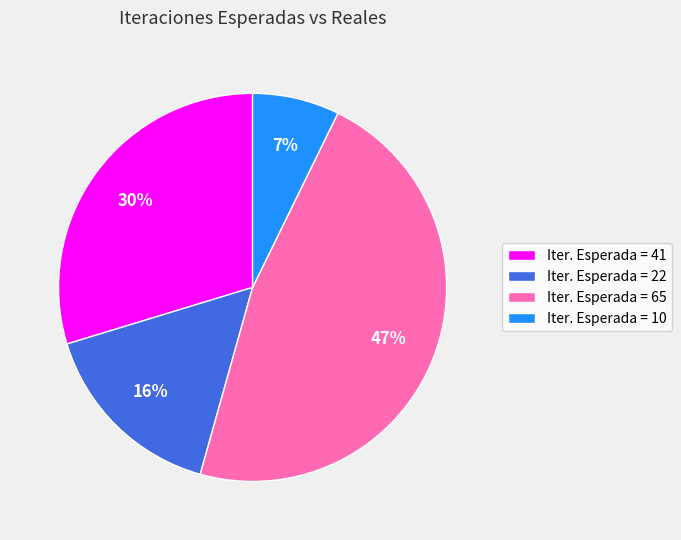

Combined, do Iter. Esperada = 65 and Iter. Esperada = 41 account for over 50%?

Yes